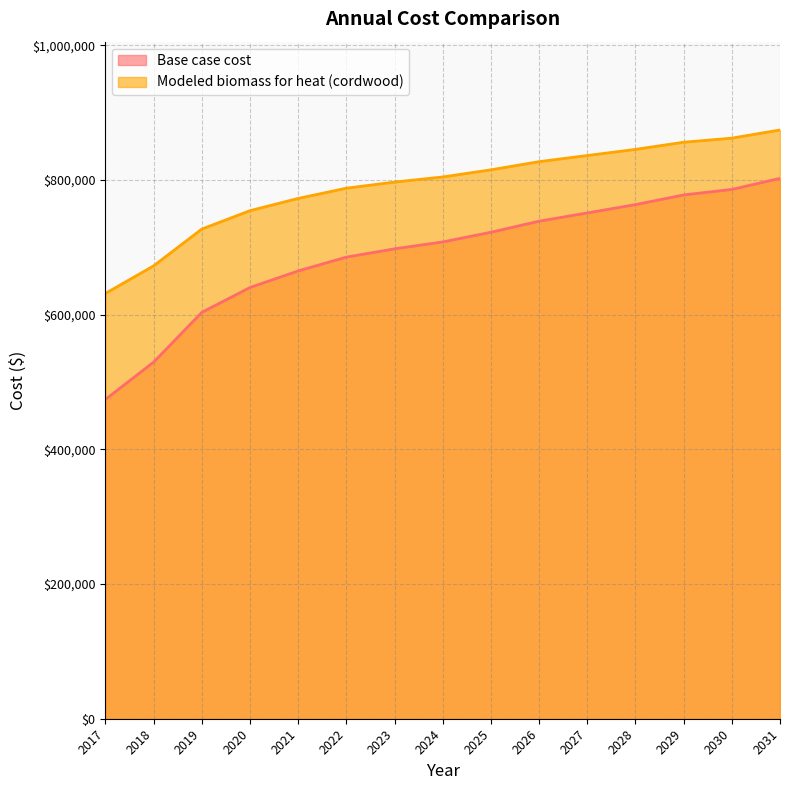

Rank the series by their average value, from highest to lowest.

Modeled biomass for heat (cordwood), Base case cost